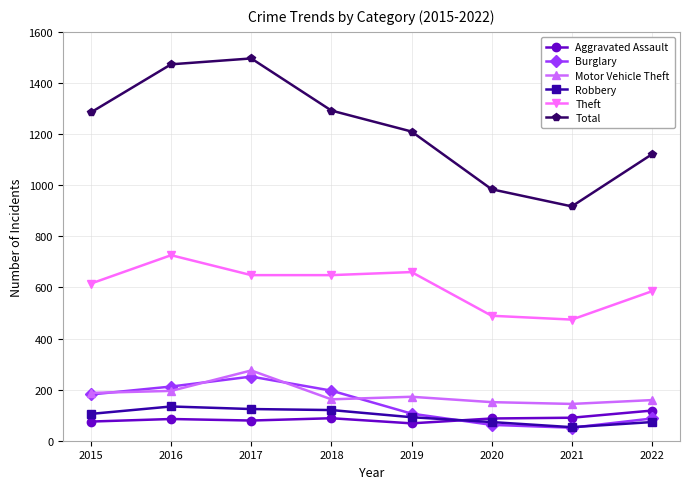

True or false: Burglary has more than 0 points higher than both neighbors.

True